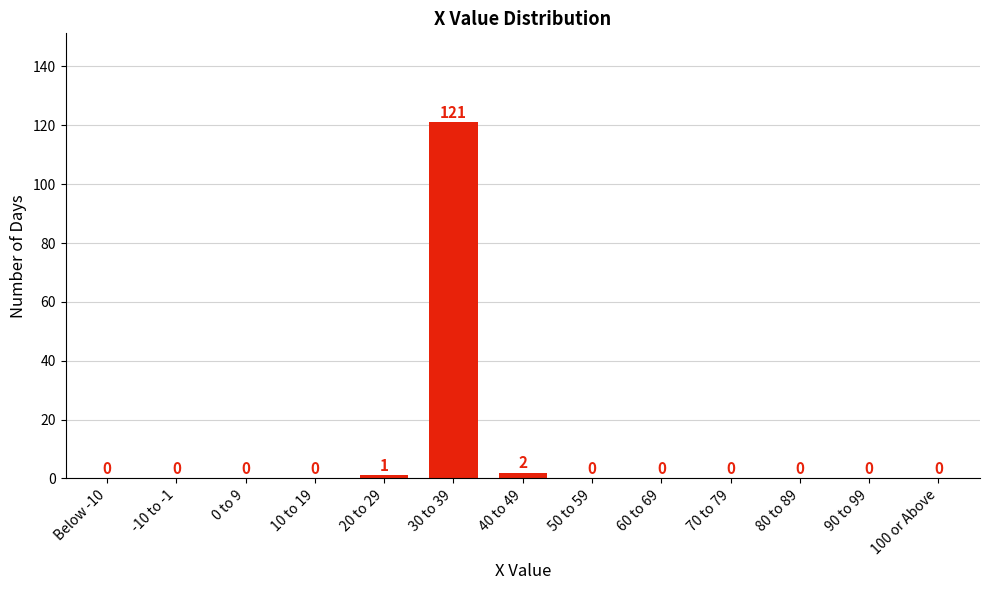

Reading left to right, transcribe all the data shown in this chart.

Below -10=0	-10 to -1=0	0 to 9=0	10 to 19=0	20 to 29=1	30 to 39=121	40 to 49=2	50 to 59=0	60 to 69=0	70 to 79=0	80 to 89=0	90 to 99=0	100 or Above=0